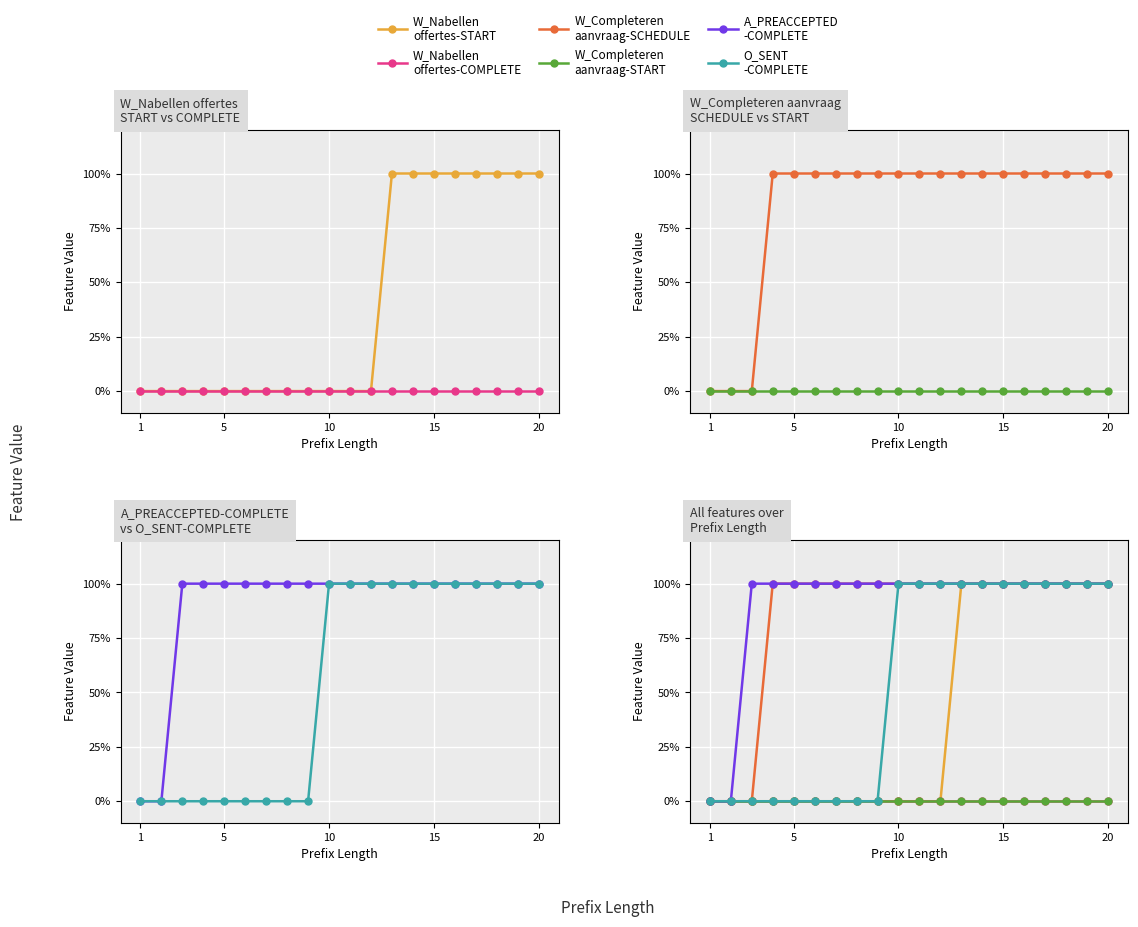

True or false: W_Nabellen offertes-COMPLETE and W_Nabellen offertes-START intersect in this chart.

False